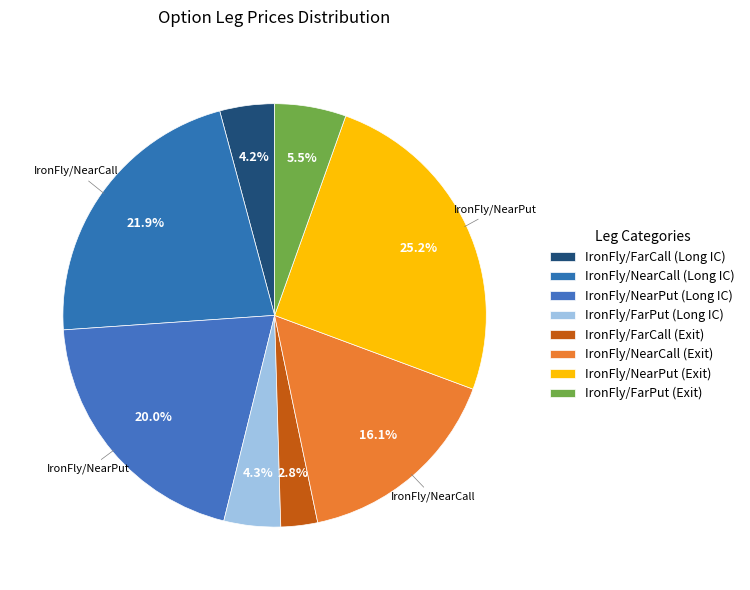

True or false: IronFly/FarPut (Exit) accounts for 5% of the total.

True